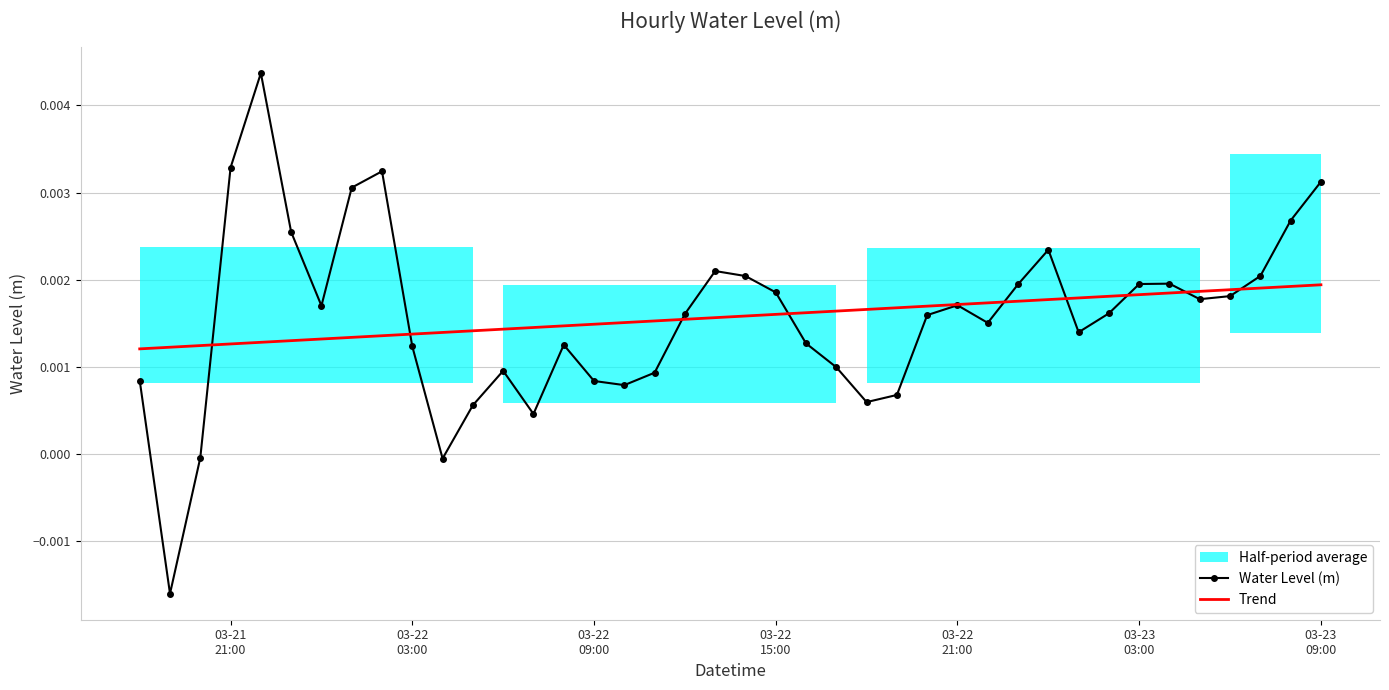

How many lines are shown in the chart?

2